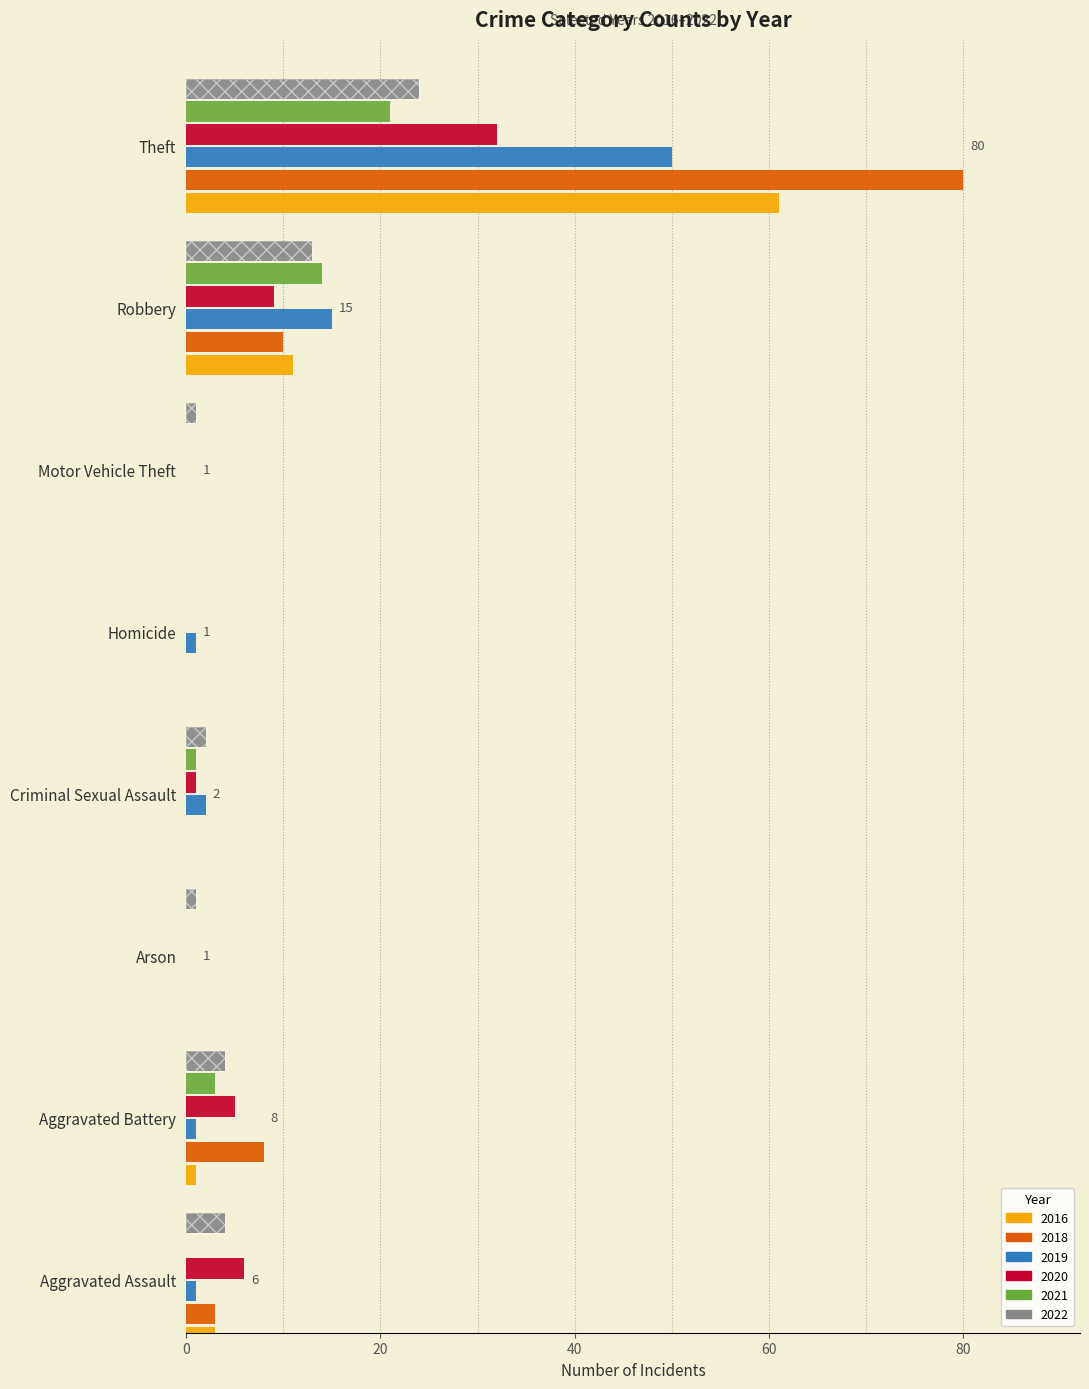

Which has a higher value, Aggravated Battery or Homicide?

Aggravated Battery